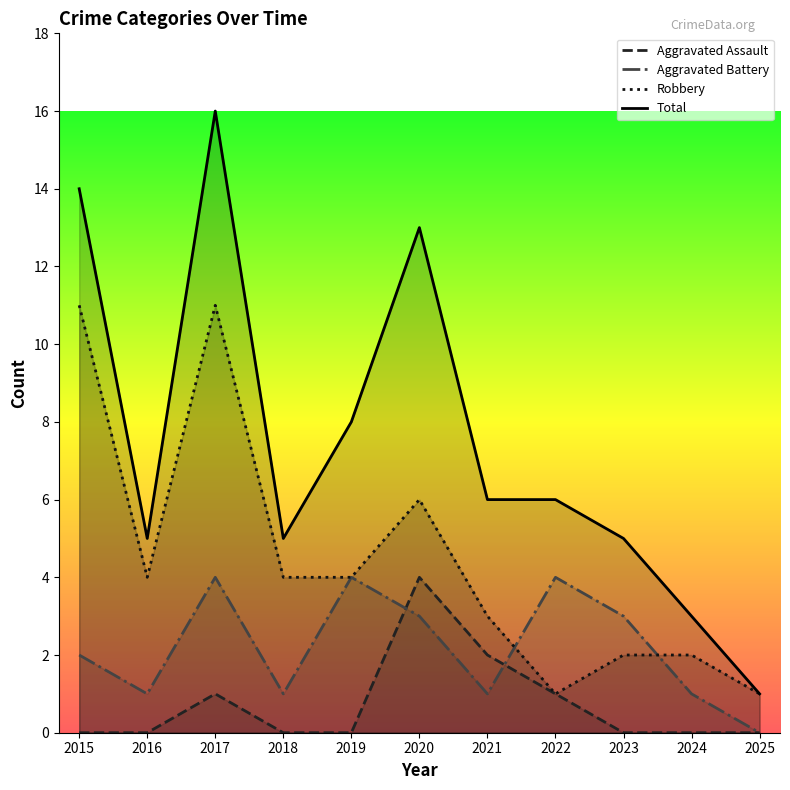

True or false: Robbery and Total intersect in this chart.

False